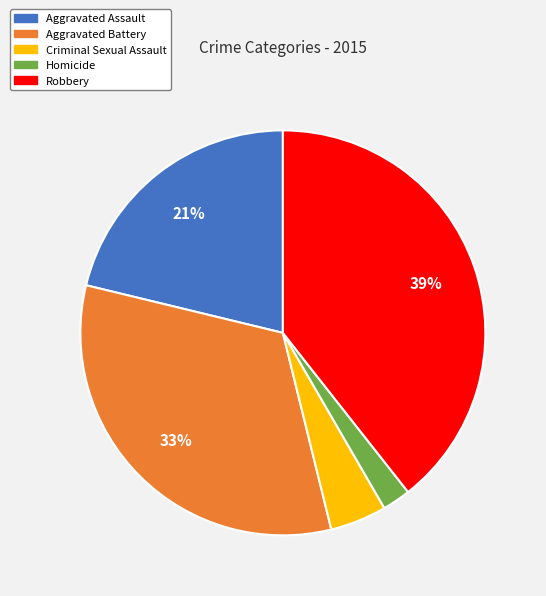

Is there a majority slice in this chart?

No